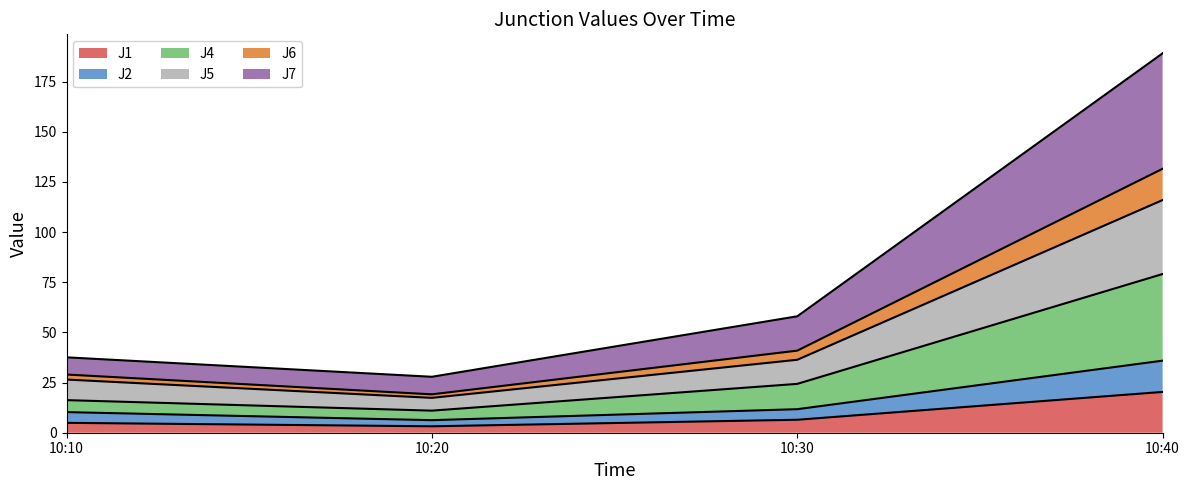

Is it true that J7 equals 9.7 at 10:10?

False